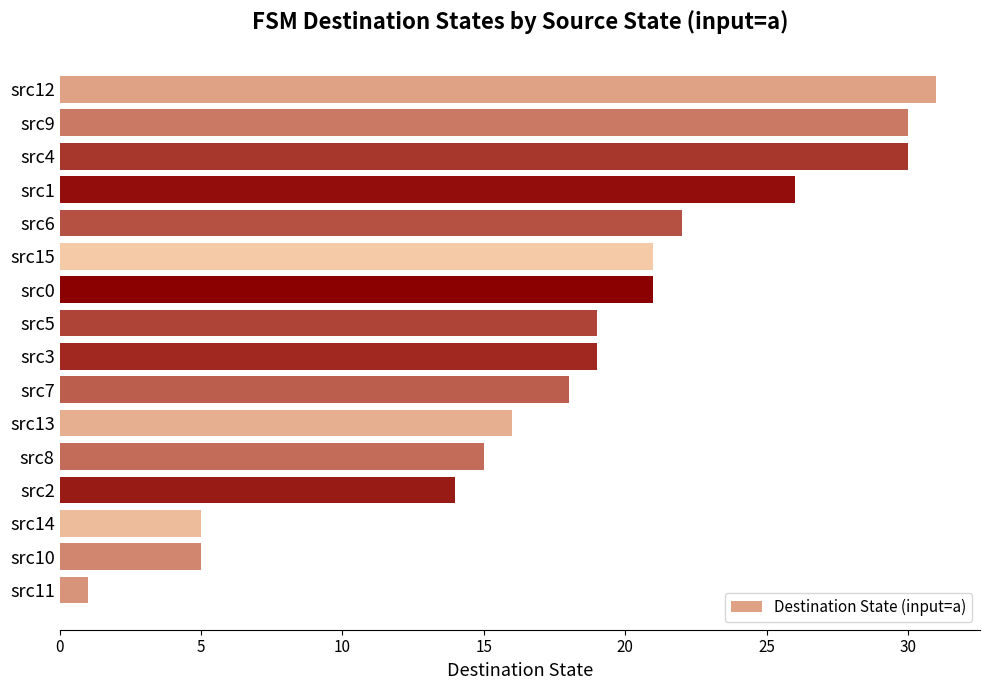

What is the difference between the second highest and second lowest values?

25